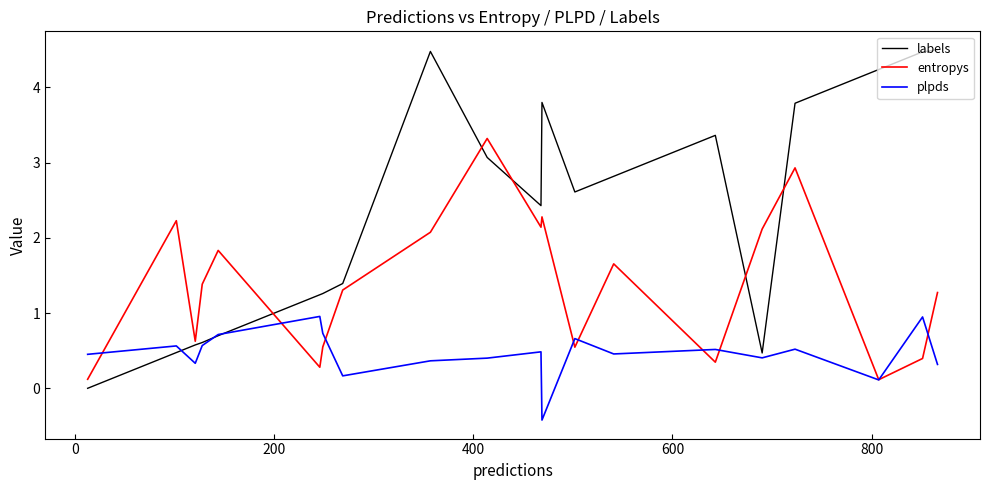

True or false: labels and entropys cross at least once.

True